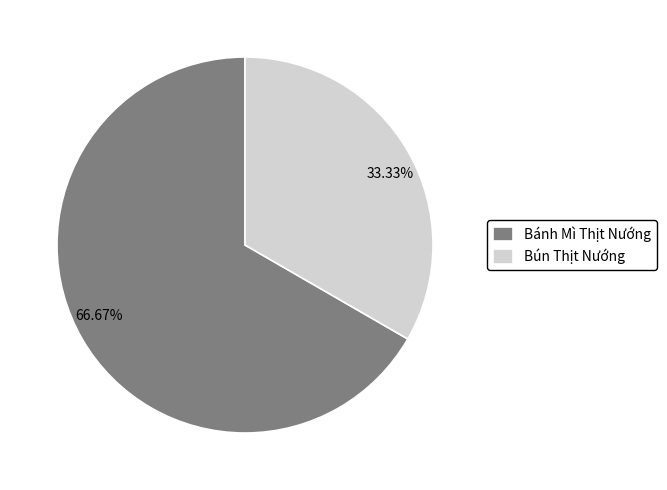

How much of the chart is everything except Bánh Mì Thịt Nướng?

33.3%